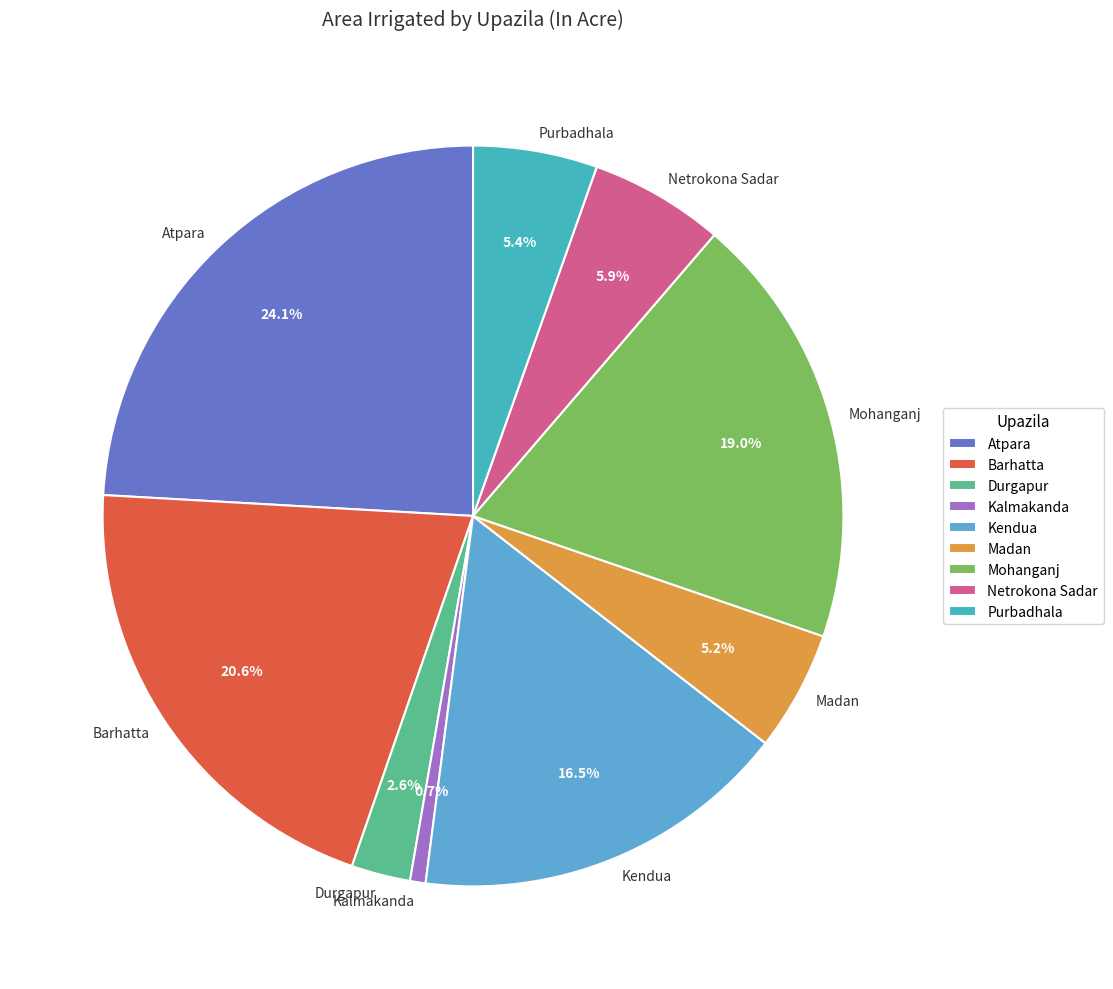

How many slices are in this pie chart?

9